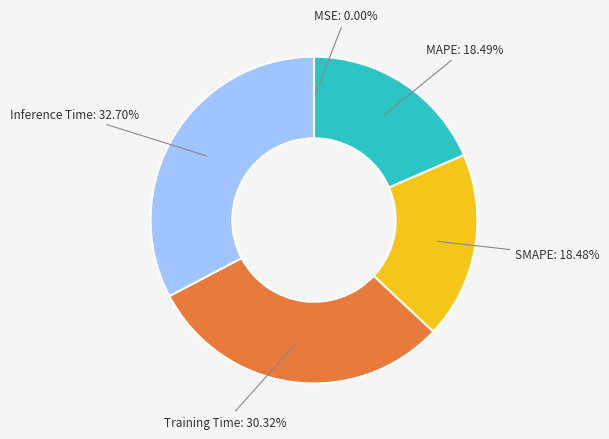

Which category has the biggest portion of the pie?

Inference Time